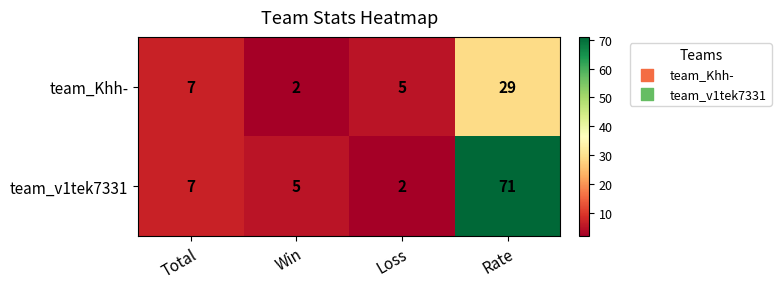

Which series has the largest total across all categories?

team_v1tek7331